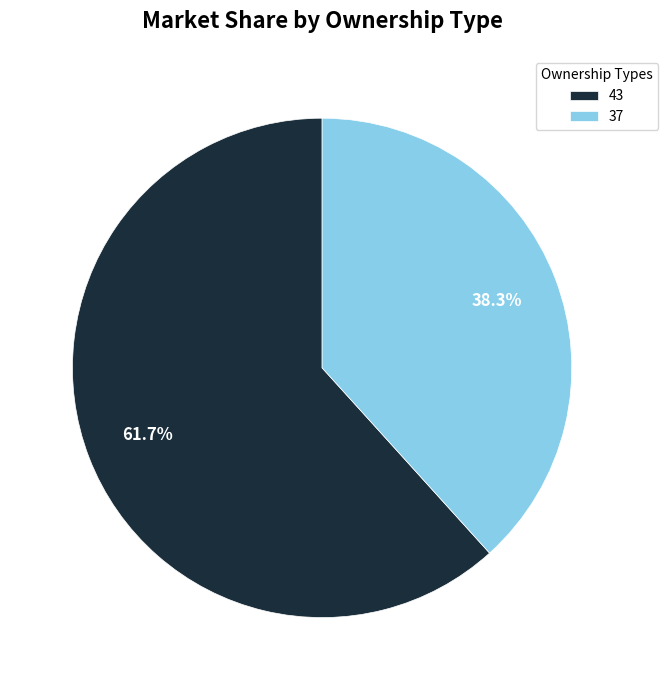

The 43 slice represents 62% of the pie. True or false?

True